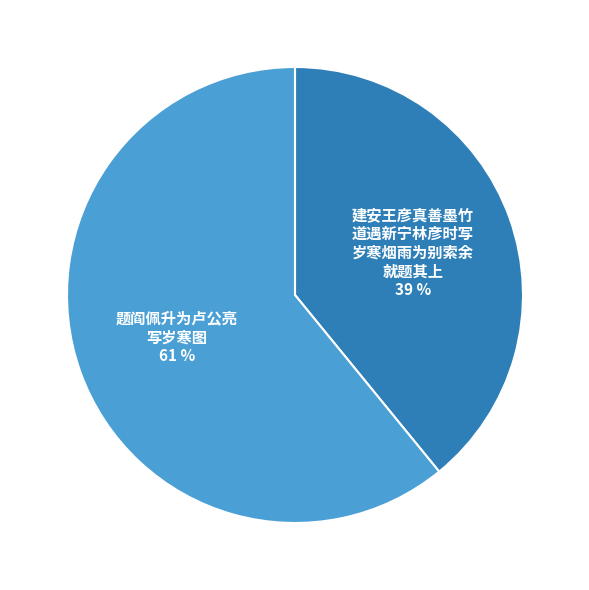

To the nearest percent, what is the average slice percentage?

50%